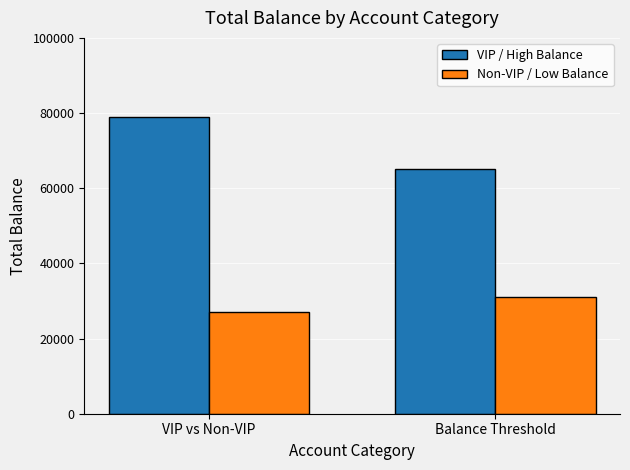

Reading left to right, what are all the values shown in this chart?

VIP / High Balance: 79000	65000
Non-VIP / Low Balance: 27000	31000